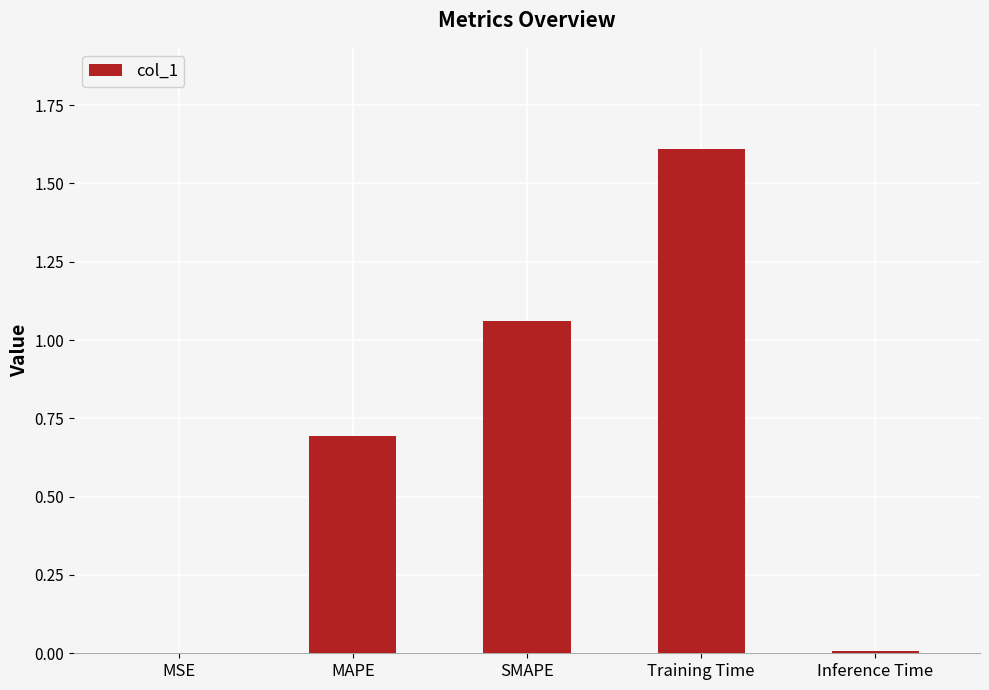

The value at Training Time is 1.6. True or false?

True